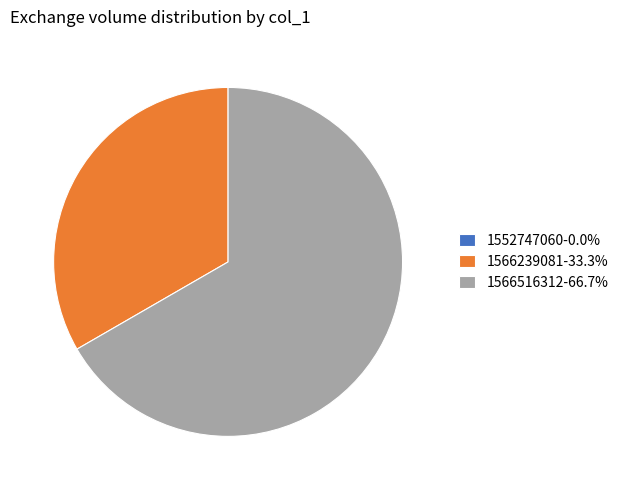

Is it true that 1566516312 is 52% of the pie?

False